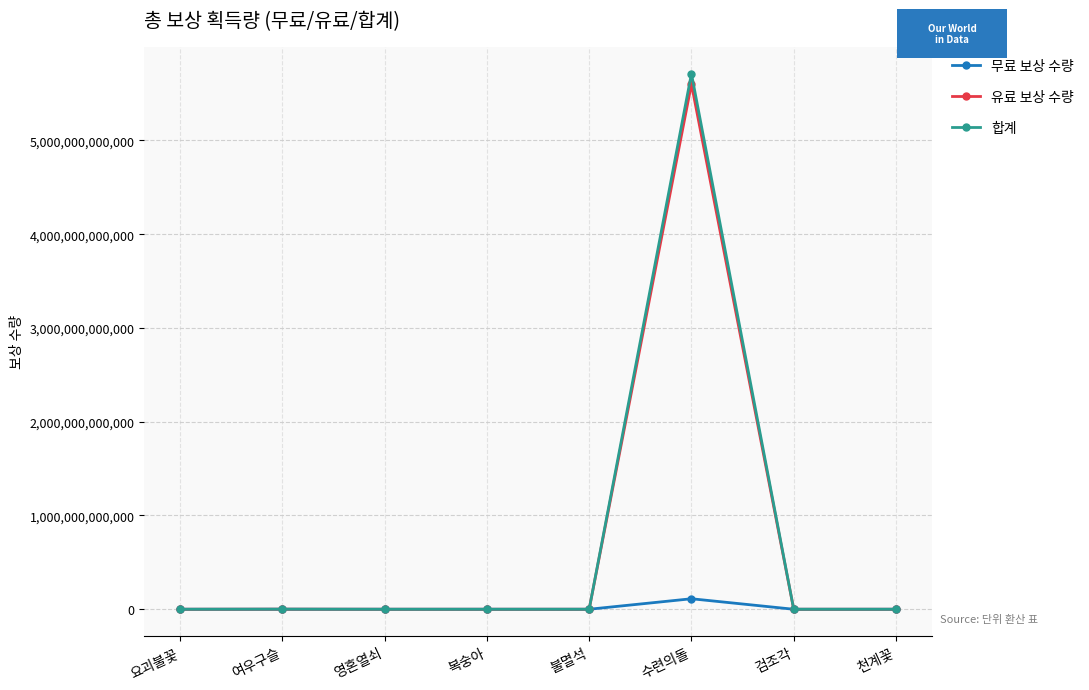

What is the label of the 3rd point from the left?

영혼열쇠